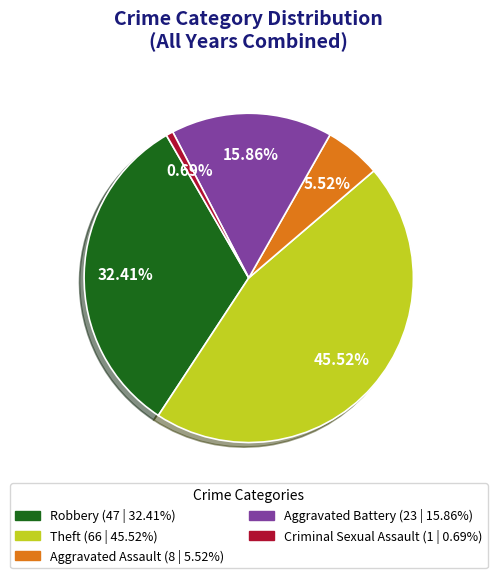

How many segments does this pie chart have?

5